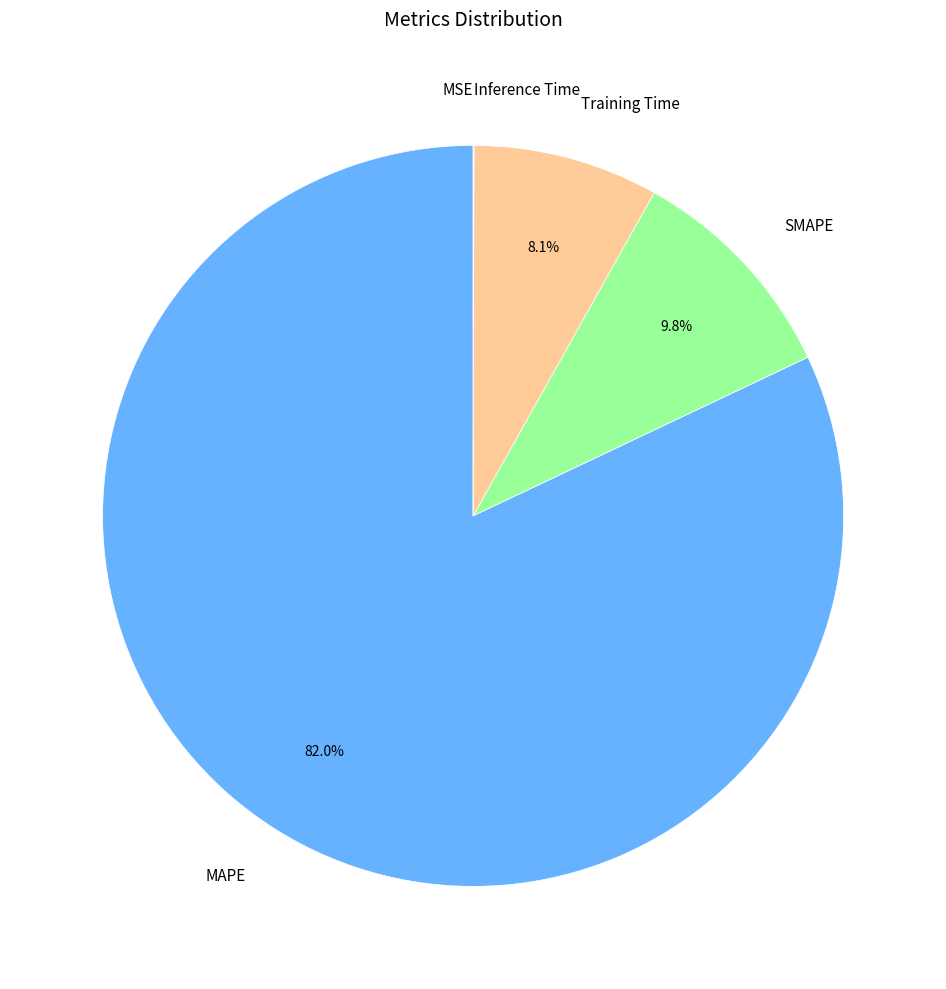

What is the ratio of the value at Training Time to the value at SMAPE?

0.8